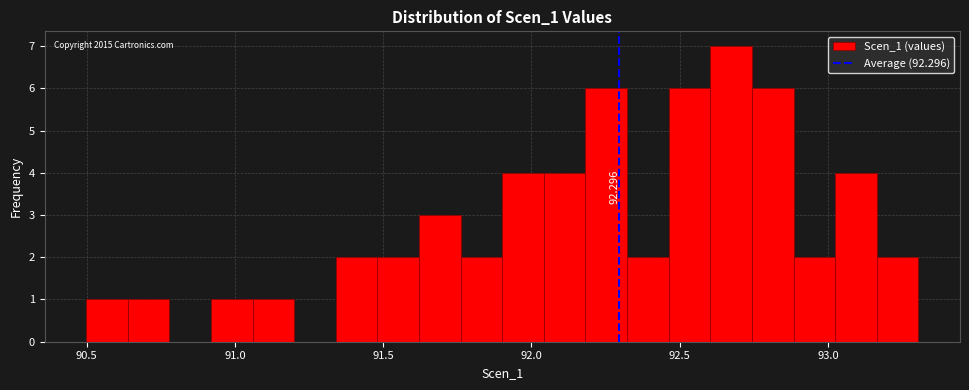

Around what value on the x-axis is the tallest bar? Give the approximate position of its centre, as read against the axis.

92.65